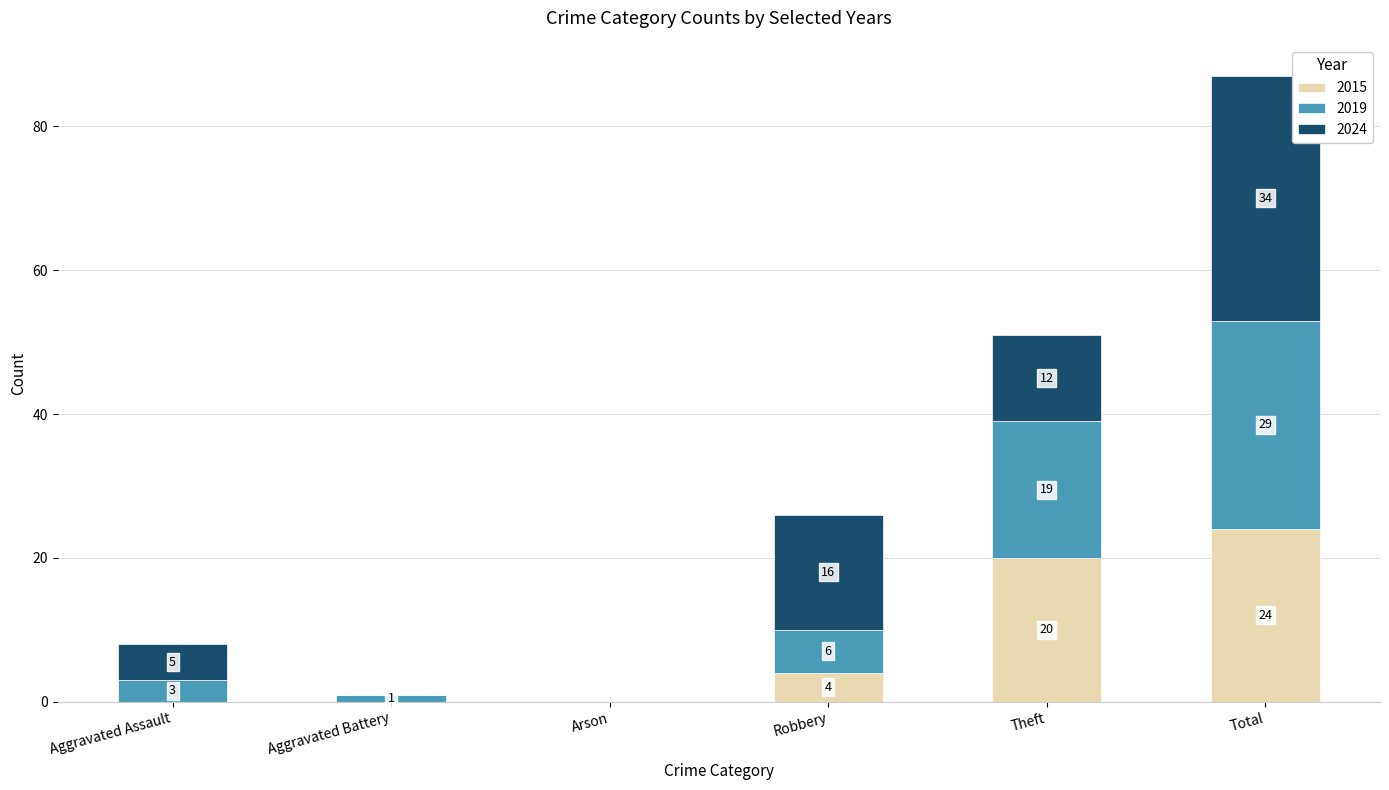

At which category is the sum across all series the highest?

Total